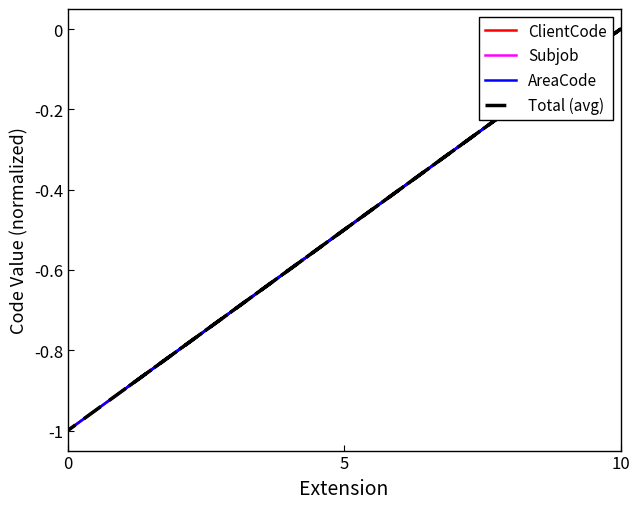

How many interior local peaks does the Subjob series have?

1